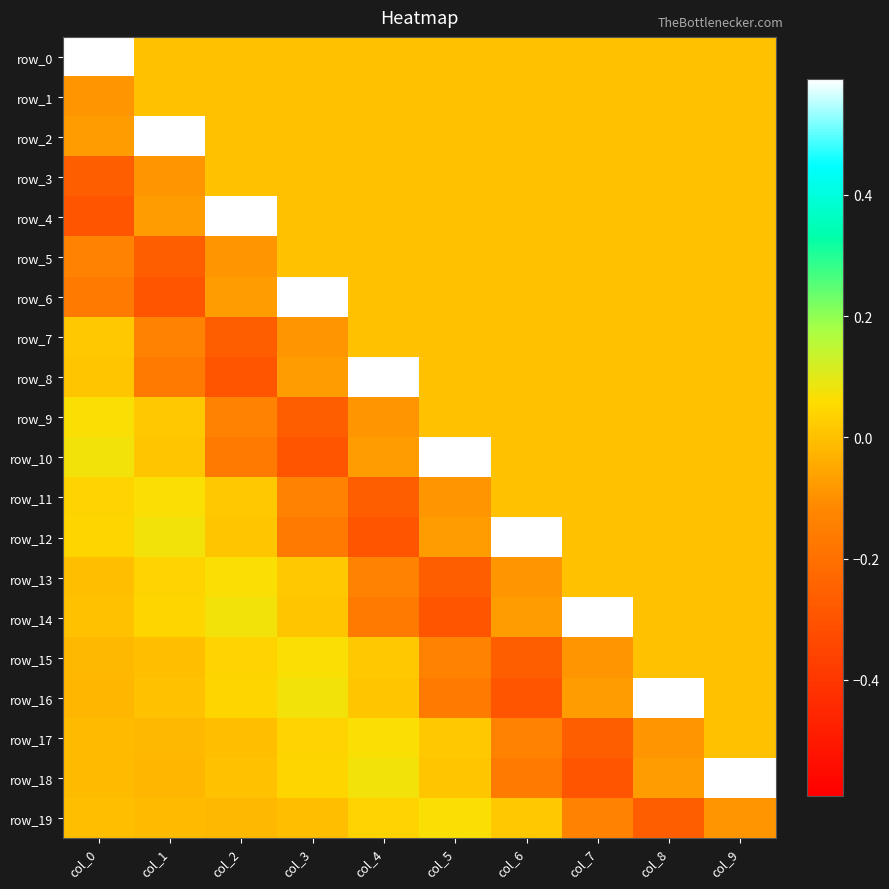

What is the total value across all series at col_0?

-0.2